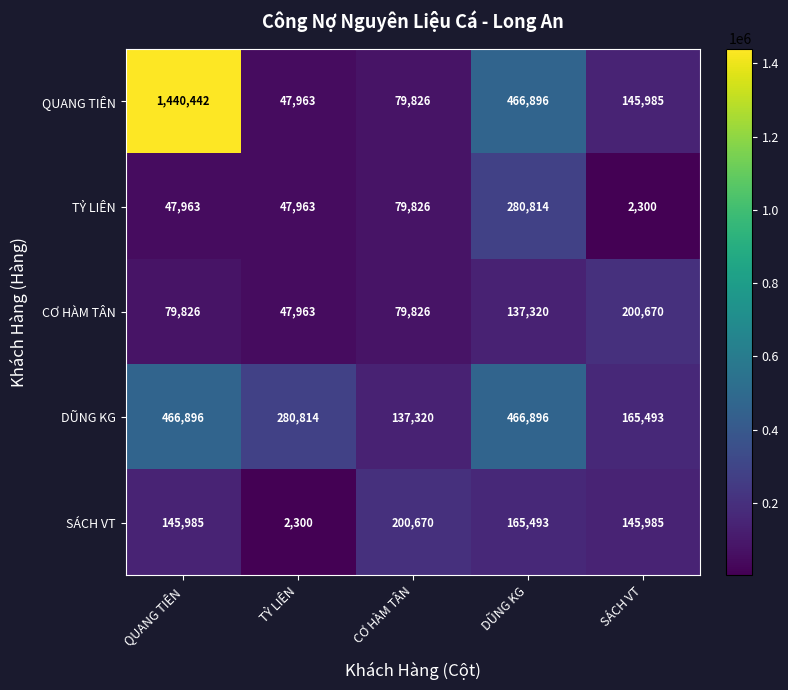

At how many categories does at least one series exceed 364180?

2